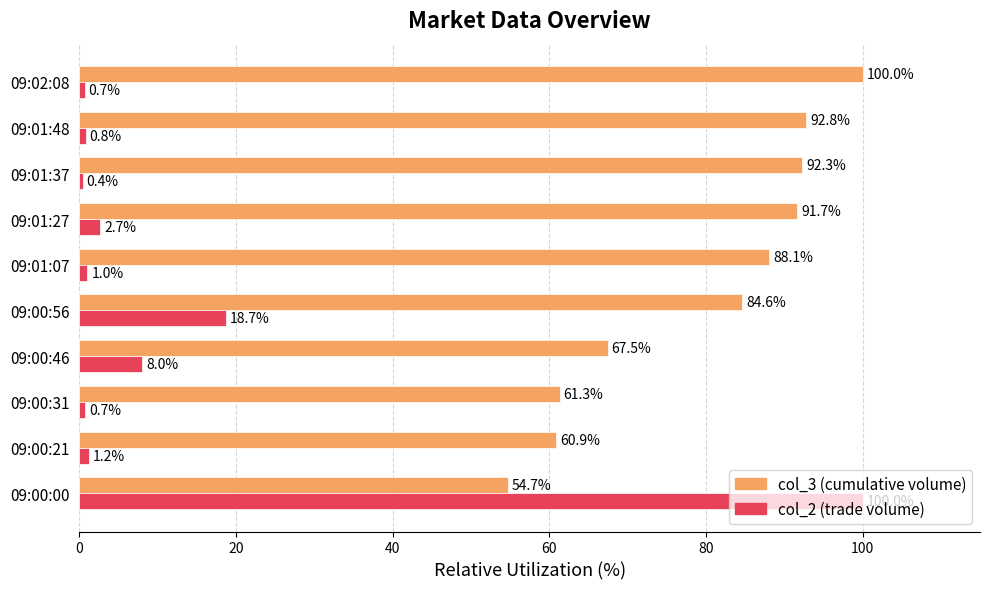

Which label corresponds to the smallest value in the chart?

09:01:37